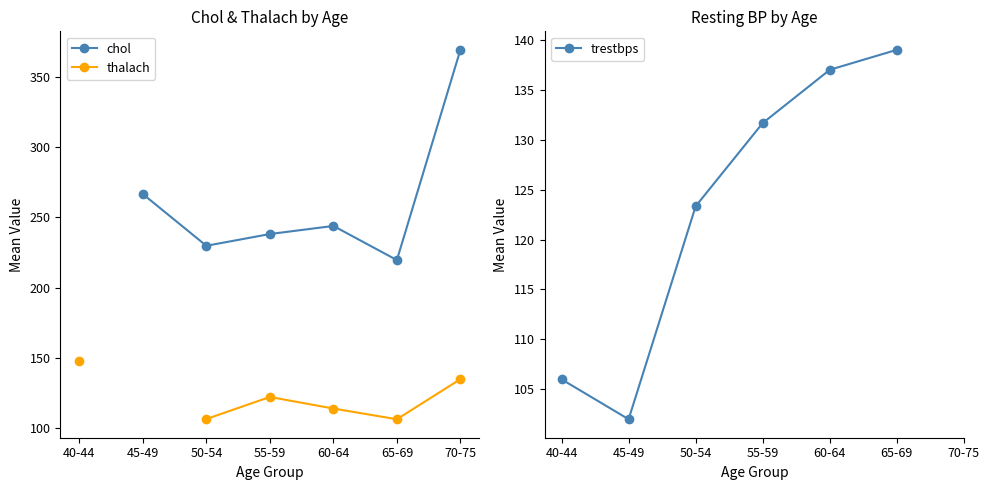

What is the label of the 5th point from the left?

60-64